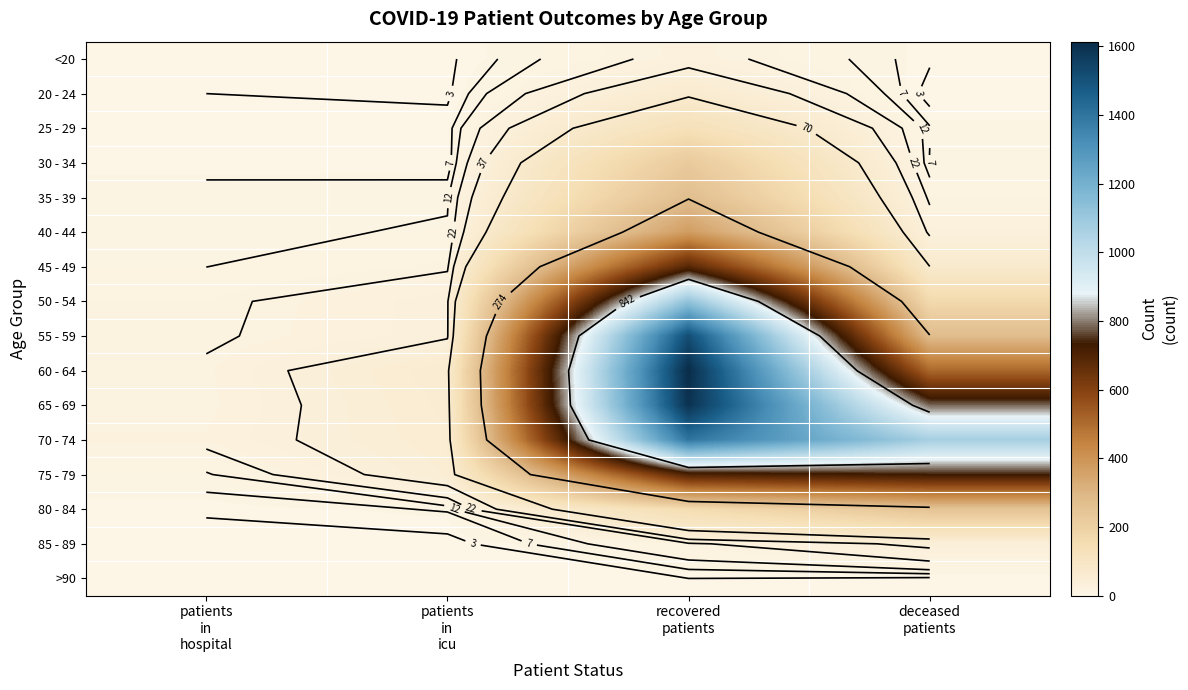

Rank the series at recovered patients from highest to lowest value.

60 - 64, 65 - 69, 55 - 59, 70 - 74, 50 - 54, 75 - 79, 45 - 49, 40 - 44, 35 - 39, 30 - 34, 80 - 84, 25 - 29, 20 - 24, <20, 85 - 89, >90